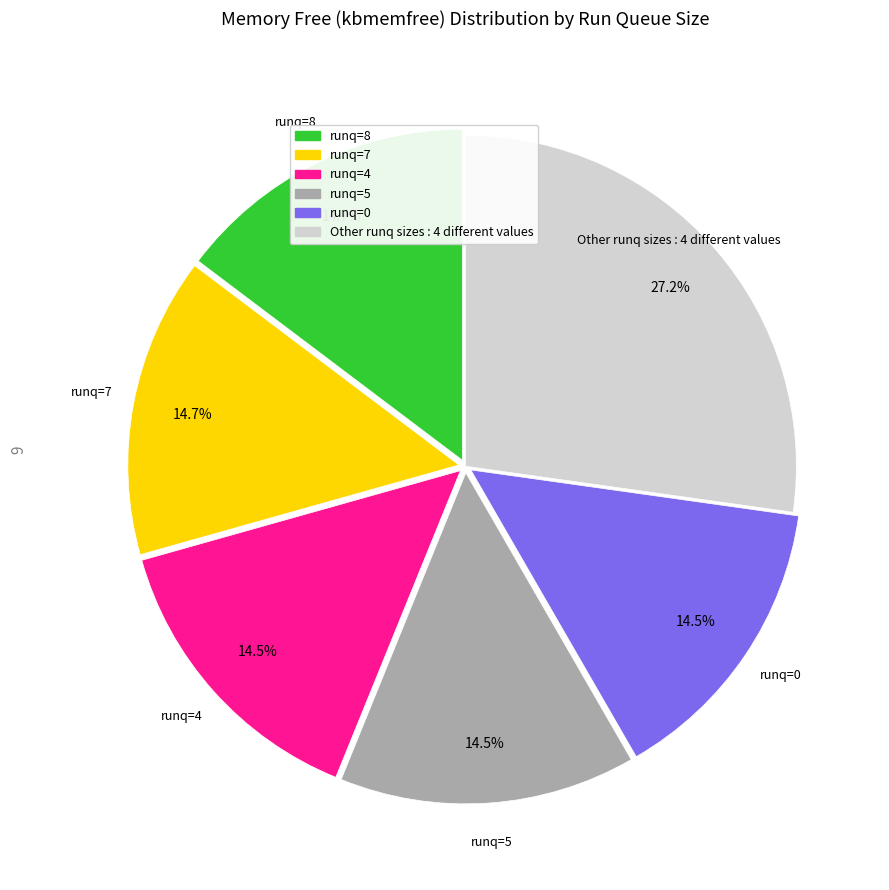

Does any single category account for the majority?

No